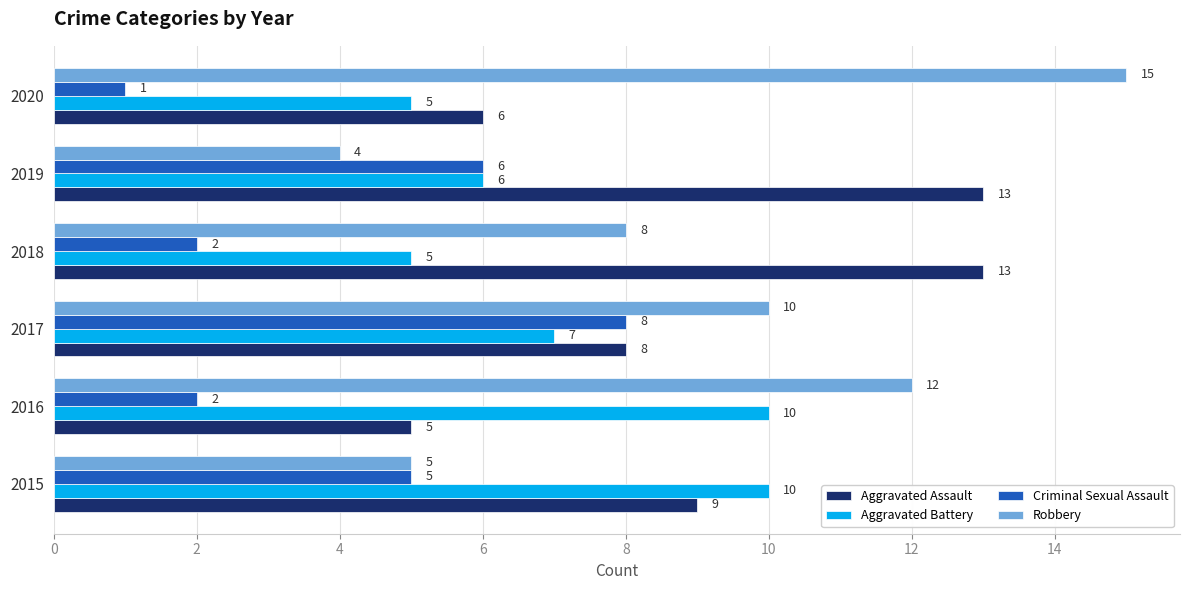

Which series has the largest range (max minus min)?

Robbery